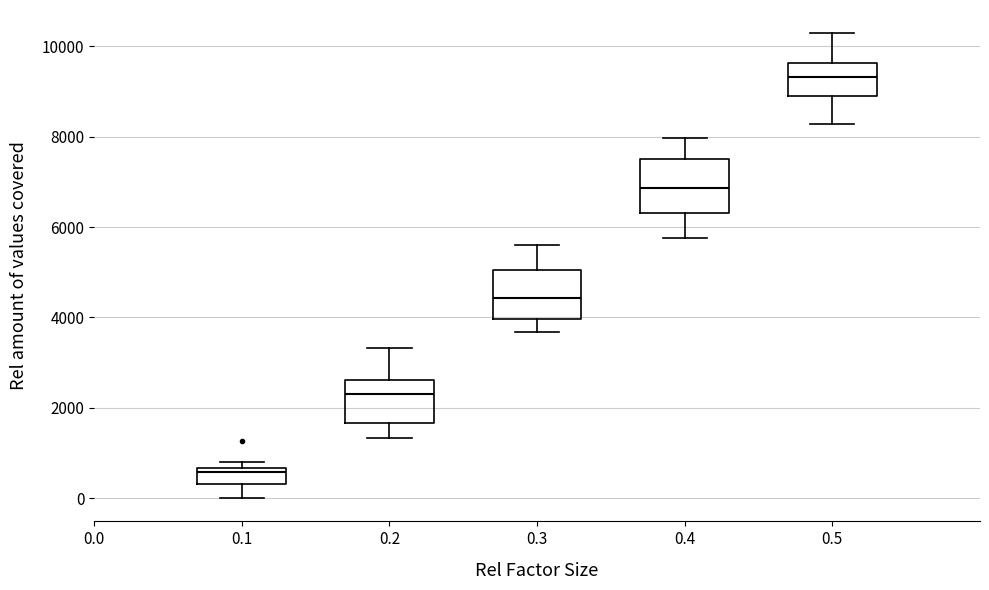

Reading left to right, read every box against the y-axis: the position of its median line, the range the box covers, and the ends of its whiskers. The values are not printed on the chart, so give them approximately, as read against the axis.

0.1: median 600 (just below the box's upper edge), box 400 to 600, whiskers 0 to 800
0.2: median 2200, box 1600 to 2600, whiskers 1400 to 3400
0.3: median 4400, box 4000 to 5000, whiskers 3600 to 5600
0.4: median 6800, box 6400 to 7600, whiskers 5800 to 8000
0.5: median 9400, box 8800 to 9600, whiskers 8200 to 10200